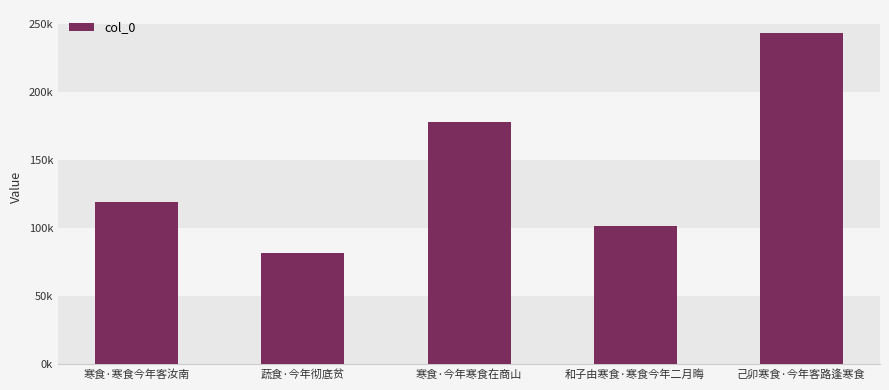

Does the chart contain any negative values?

No